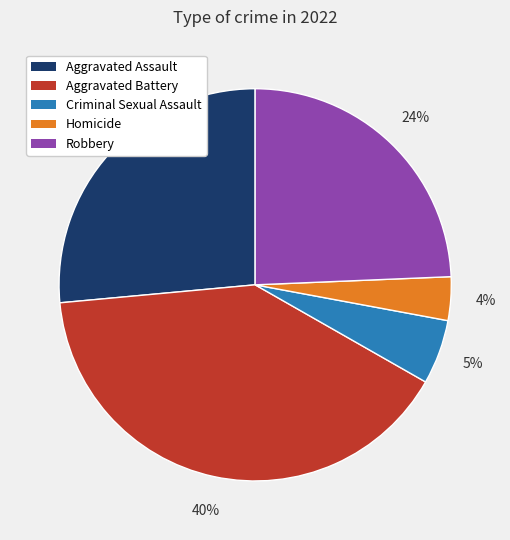

Is there any slice that represents more than half of the pie?

No